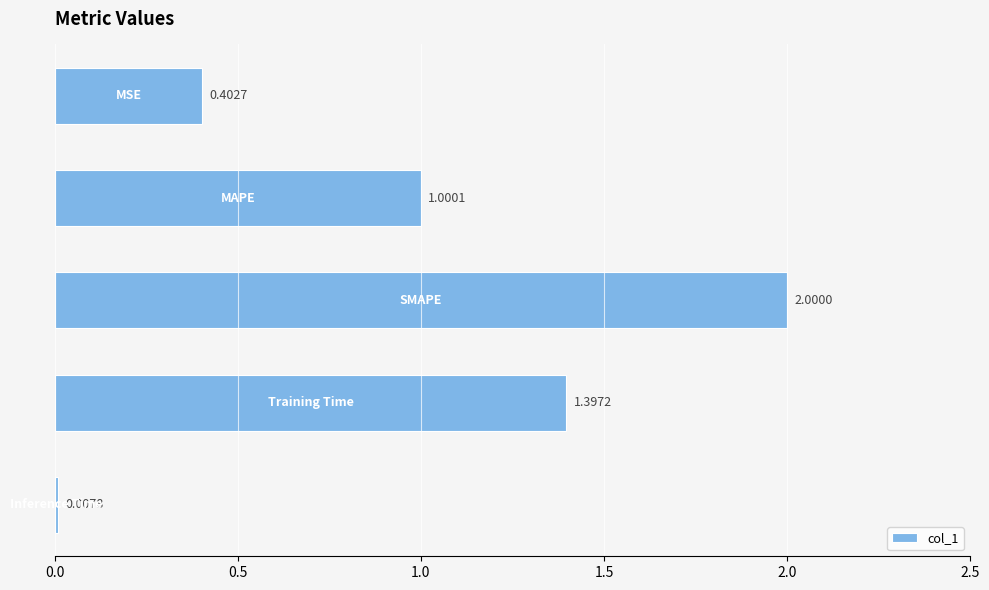

What is the average value?

1.0